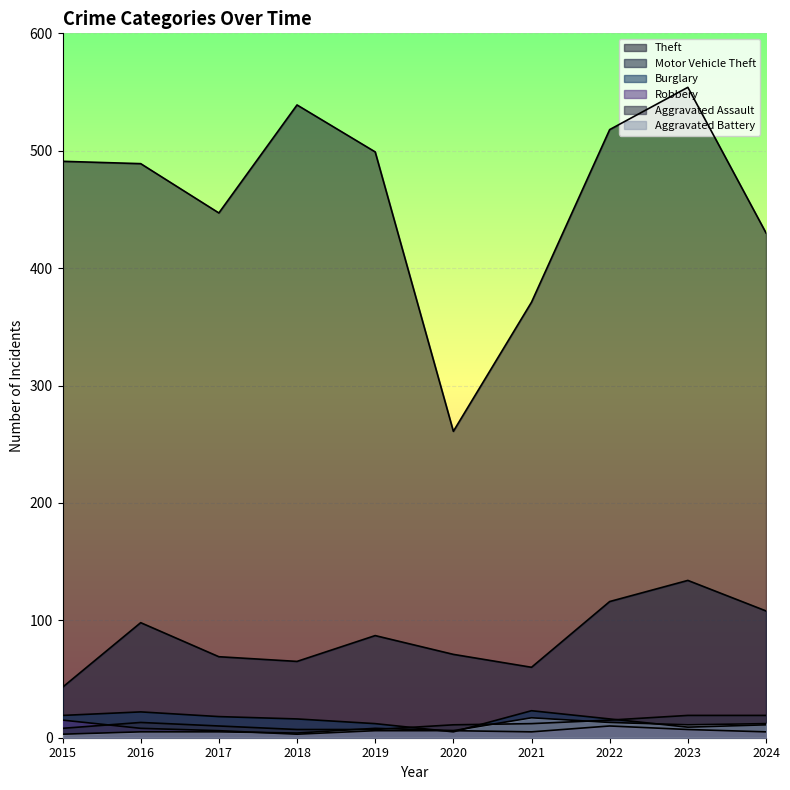

How many lines are shown in the chart?

6